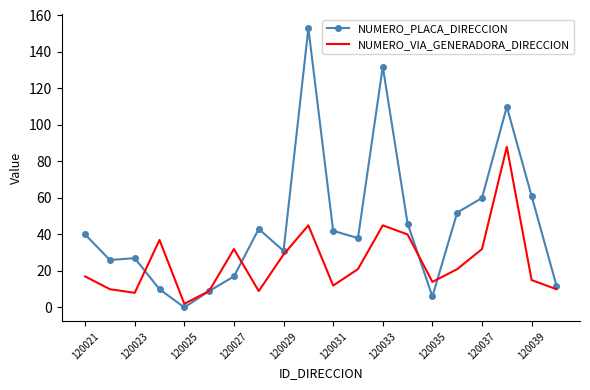

Which series has the largest range (max minus min)?

NUMERO_PLACA_DIRECCION